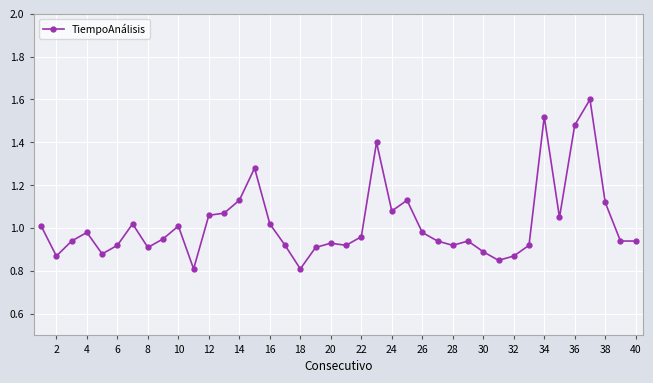

What is the maximum value shown in the chart?

1.6